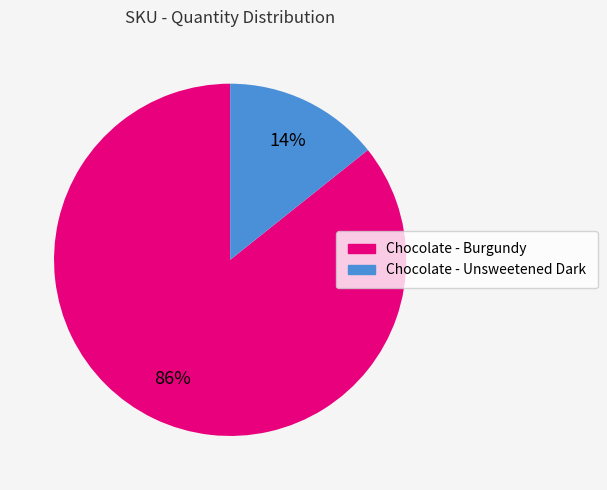

To the nearest percent, what portion does Chocolate - Burgundy represent?

86%